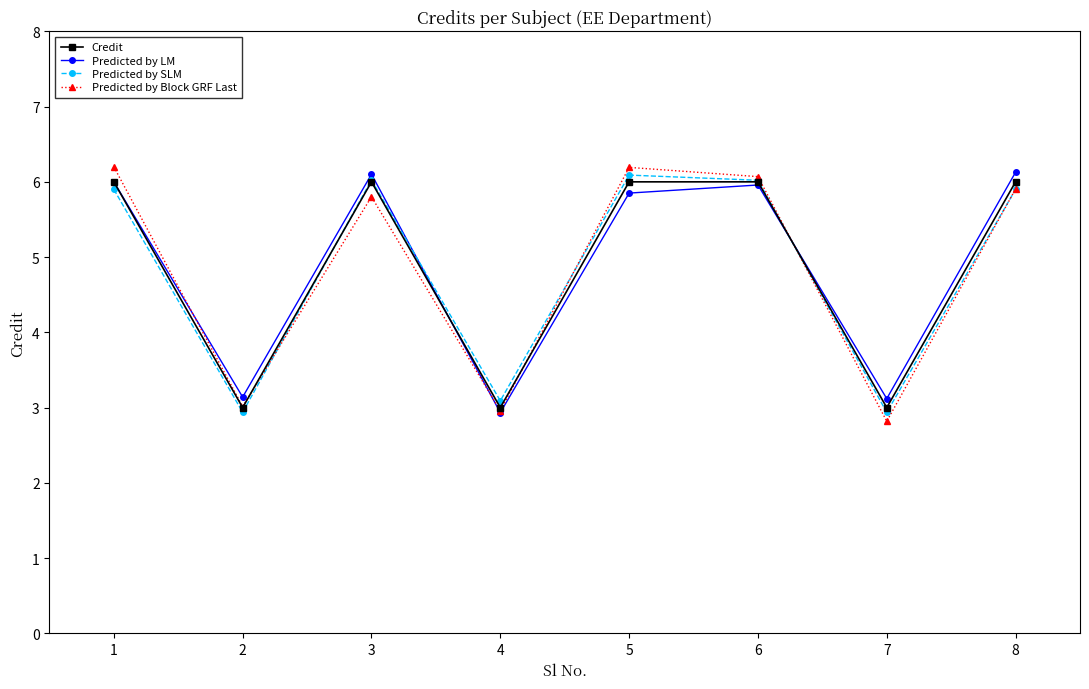

True or false: Predicted by LM has a value of 3.1 at 2.

True